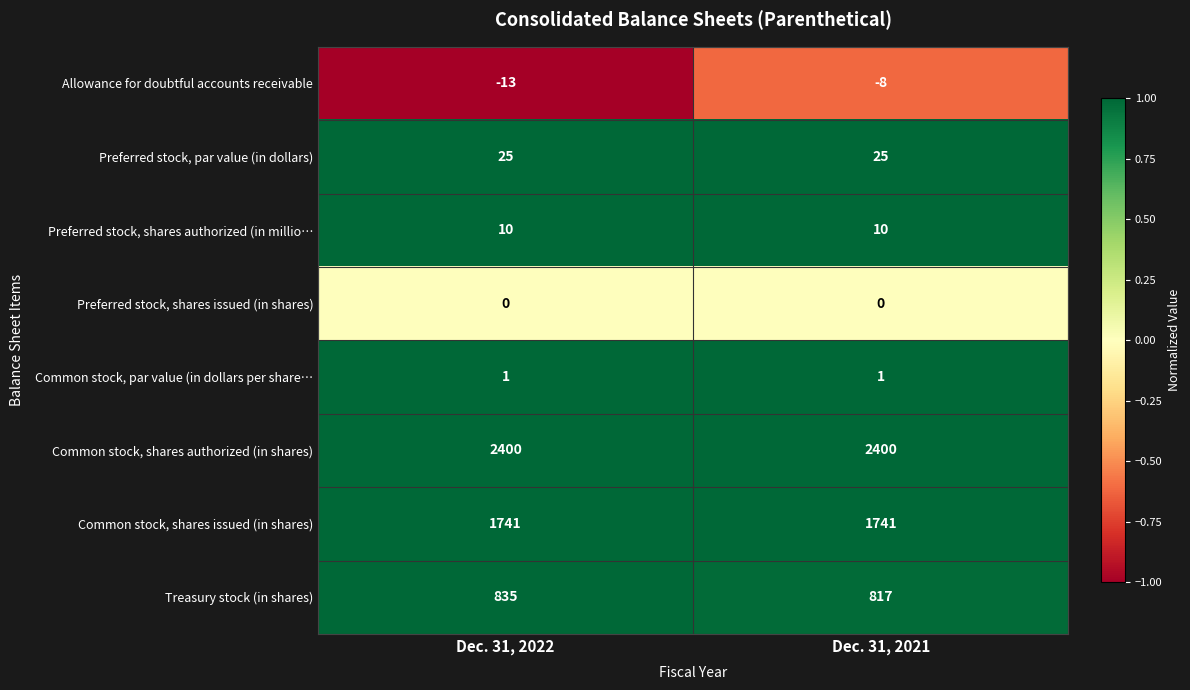

Which series has the widest spread of values?

Treasury stock (in shares)